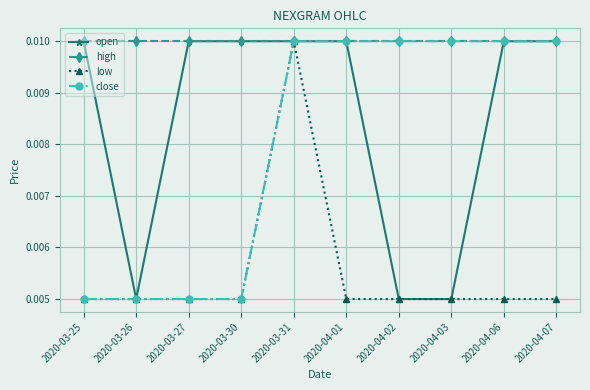

Is this an area chart (filled region under the line)?

No